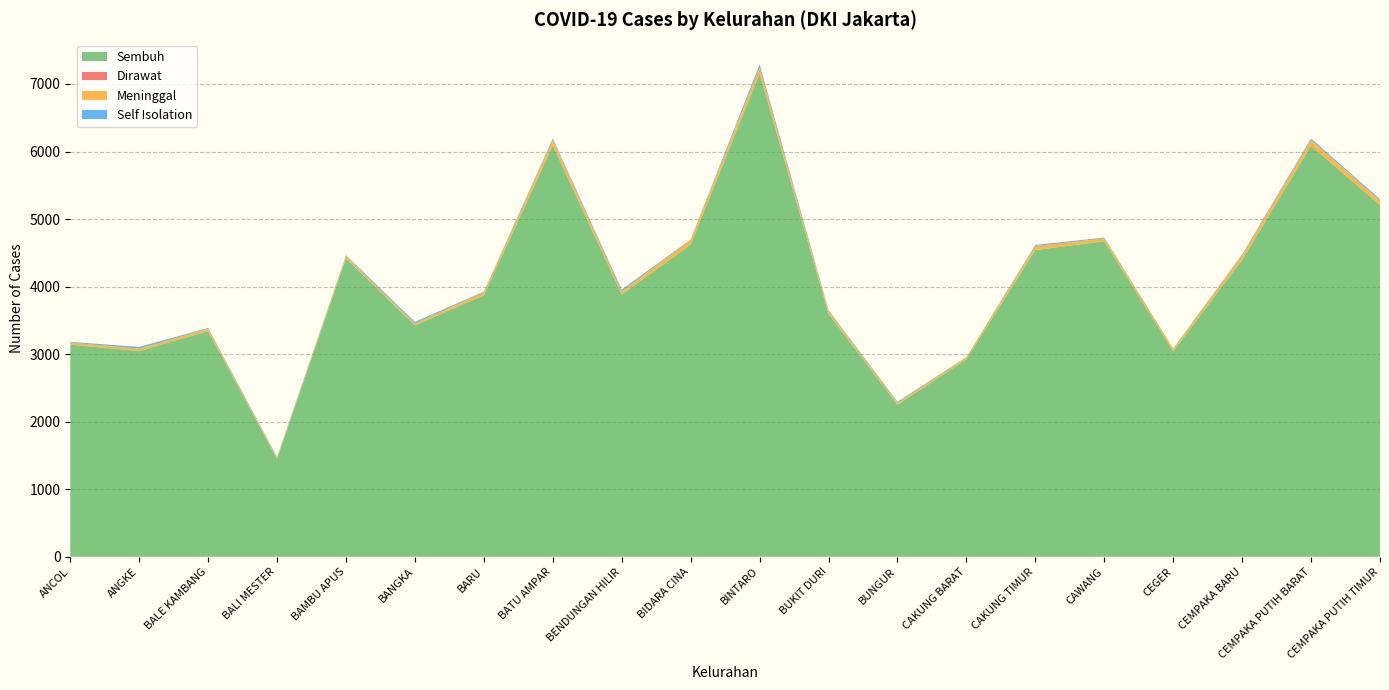

Reading left to right, transcribe all the data shown in this chart.

Sembuh: 3139	3045	3341	1447	4416	3424	3870	6088	3880	4622	7151	3598	2251	2923	4542	4671	3042	4396	6083	5207
Dirawat: 3	2	0	1	1	1	2	3	2	0	0	0	0	2	0	0	0	0	1	2
Meninggal: 30	35	37	20	36	29	44	84	47	70	93	41	29	29	58	43	39	69	87	66
Self Isolation: 10	25	10	10	11	23	10	19	26	6	45	12	14	4	17	12	3	13	22	19